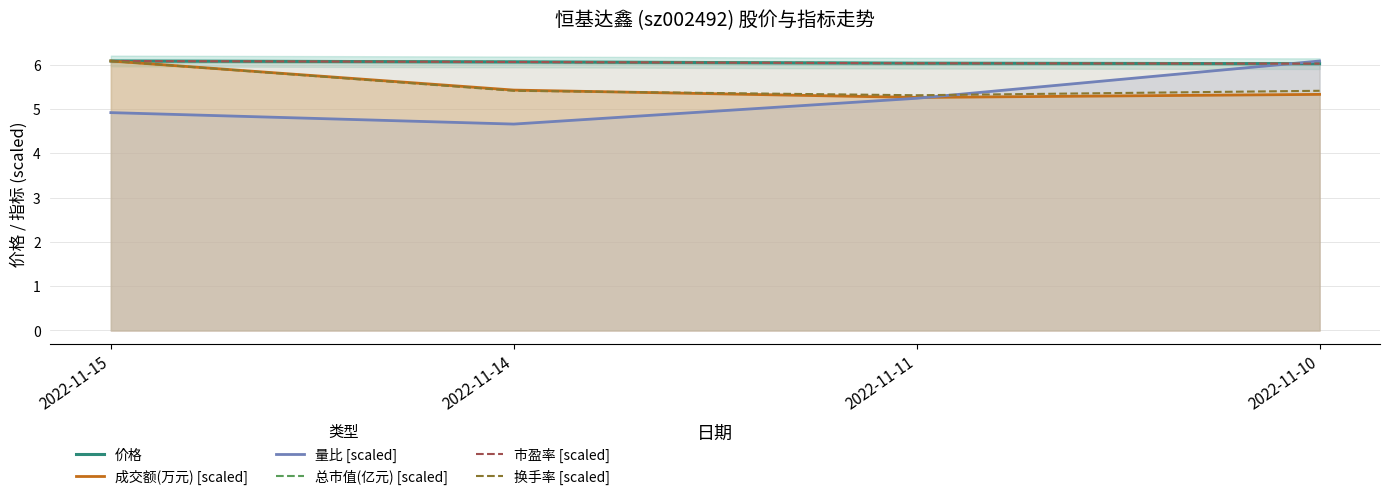

True or false: 量比 [scaled] has a value of 4.7 at 2022-11-14.

True